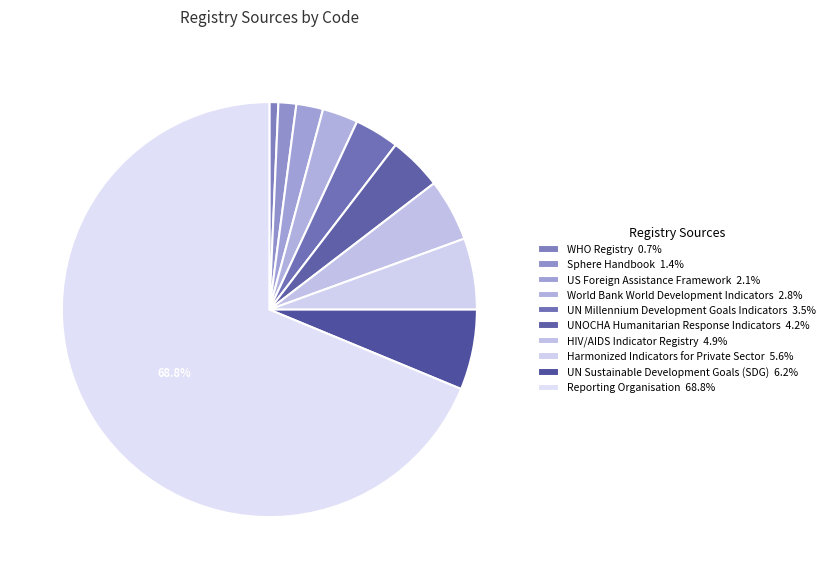

What percentage is NOT represented by WHO Registry?

99.3%